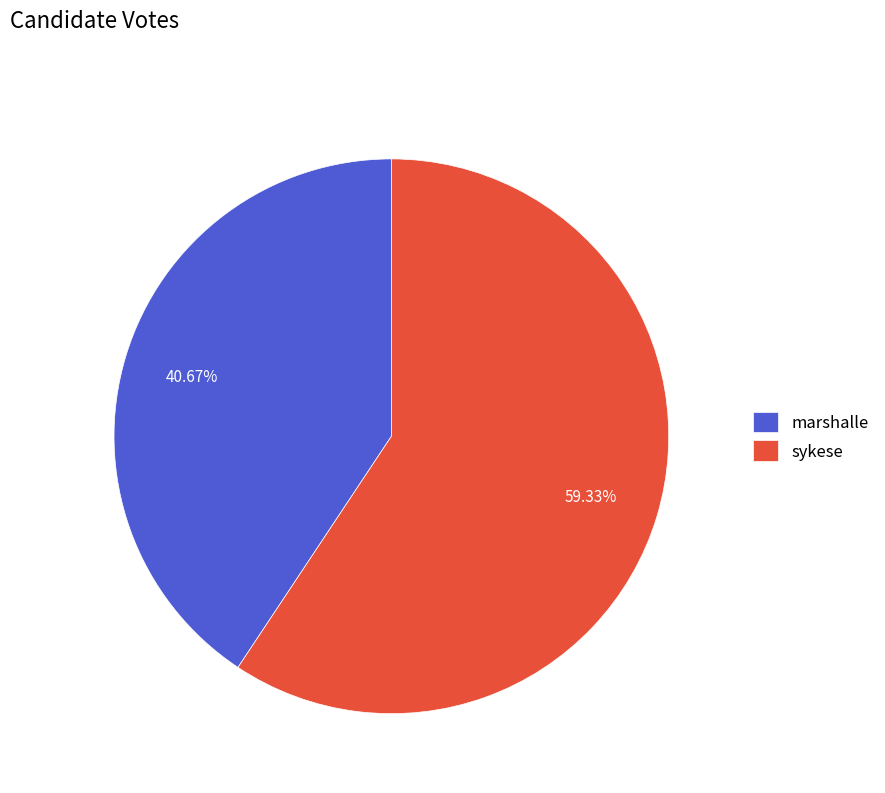

Between sykese and marshalle, which is larger?

sykese